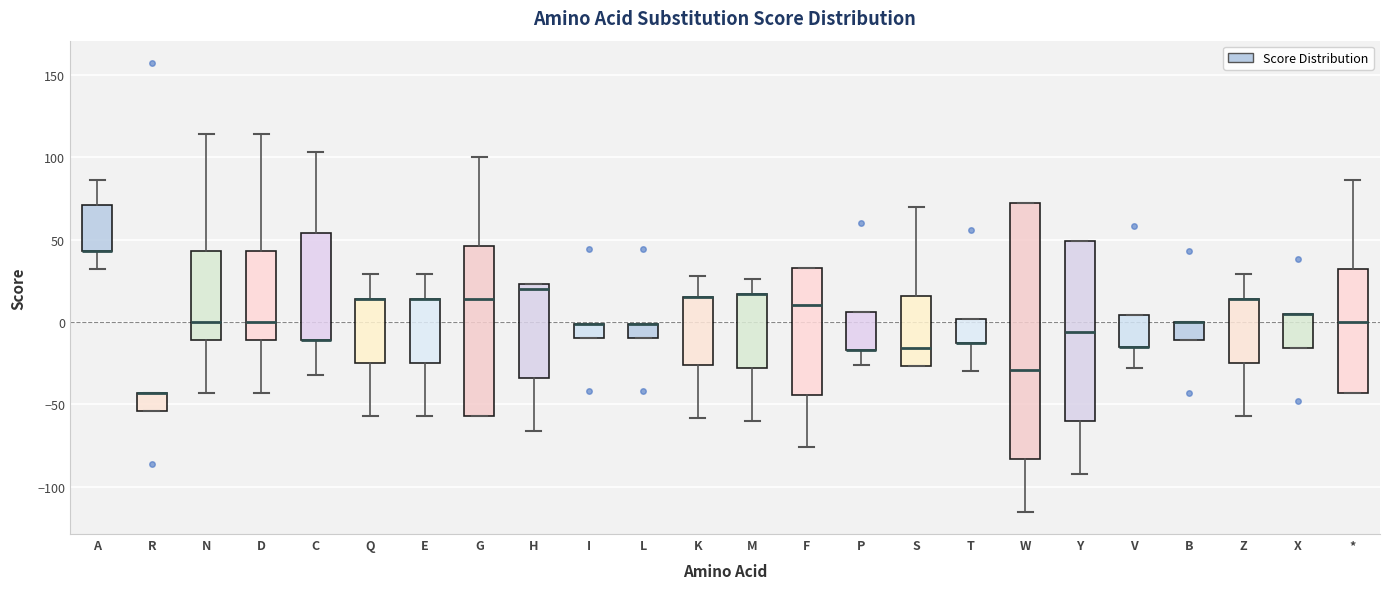

Reading left to right, read every box against the y-axis: the position of its median line, the range the box covers, and the ends of its whiskers. The values are not printed on the chart, so give them approximately, as read against the axis.

A: median 45 (drawn on the box's lower edge), box 45 to 70, whiskers 30 to 85
R: median -45 (drawn on the box's upper edge), box -55 to -45, whiskers -55 to -45
N: median 0, box -10 to 45, whiskers -45 to 115
D: median 0, box -10 to 45, whiskers -45 to 115
C: median -10 (drawn on the box's lower edge), box -10 to 55, whiskers -30 to 105
Q: median 15 (drawn on the box's upper edge), box -25 to 15, whiskers -55 to 30
E: median 15 (drawn on the box's upper edge), box -25 to 15, whiskers -55 to 30
G: median 15, box -55 to 45, whiskers -55 to 100
H: median 20, box -35 to 25, whiskers -65 to 25
I: median 0 (drawn on the box's upper edge), box -10 to 0, whiskers -10 to 0
L: median 0 (drawn on the box's upper edge), box -10 to 0, whiskers -10 to 0
K: median 15 (drawn on the box's upper edge), box -25 to 15, whiskers -60 to 30
M: median 15 (drawn on the box's upper edge), box -30 to 15, whiskers -60 to 25
F: median 10, box -45 to 35, whiskers -75 to 35
P: median -15 (drawn on the box's lower edge), box -15 to 5, whiskers -25 to 5
S: median -15, box -25 to 15, whiskers -25 to 70
T: median -15 (drawn on the box's lower edge), box -15 to 0, whiskers -30 to 0
W: median -30, box -85 to 70, whiskers -115 to 70
Y: median -5, box -60 to 50, whiskers -90 to 50
V: median -15 (drawn on the box's lower edge), box -15 to 5, whiskers -30 to 5
B: median 0 (drawn on the box's upper edge), box -10 to 0, whiskers -10 to 0
Z: median 15 (drawn on the box's upper edge), box -25 to 15, whiskers -55 to 30
X: median 5 (drawn on the box's upper edge), box -15 to 5, whiskers -15 to 5
*: median 0, box -45 to 30, whiskers -45 to 85